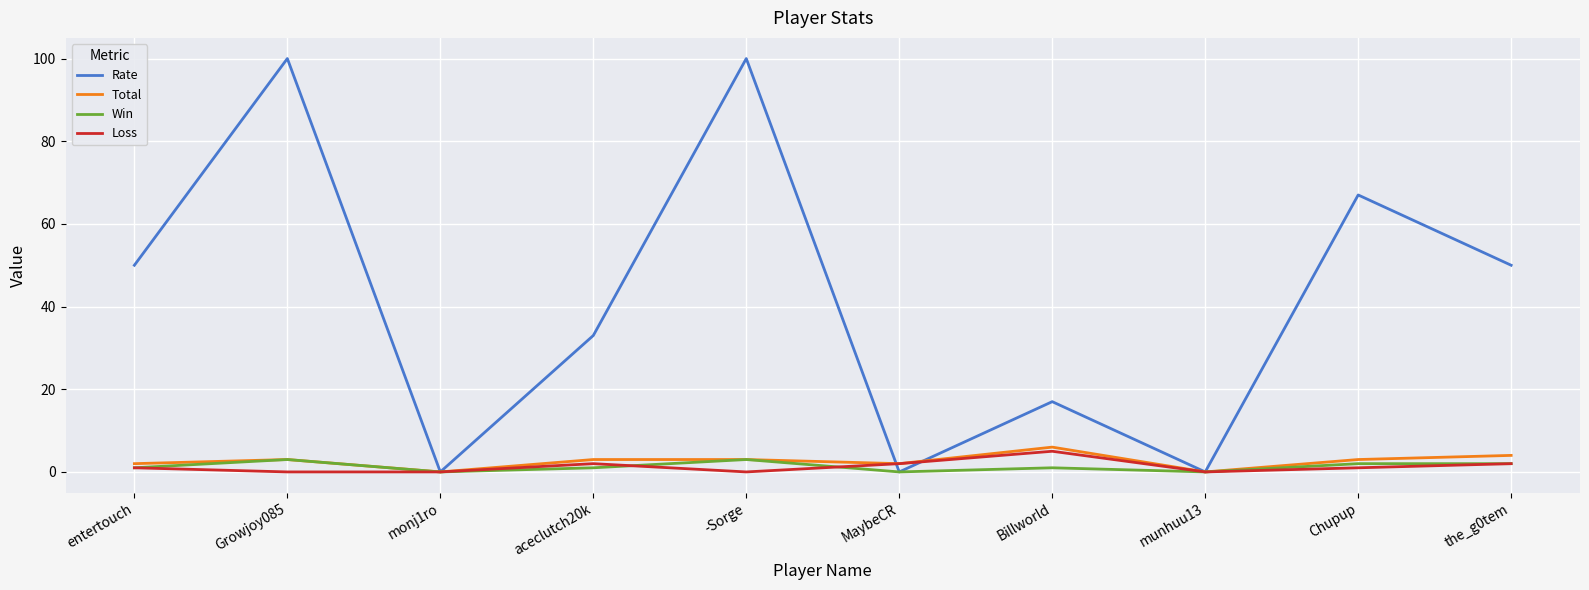

Which series has the largest range (max minus min)?

Rate